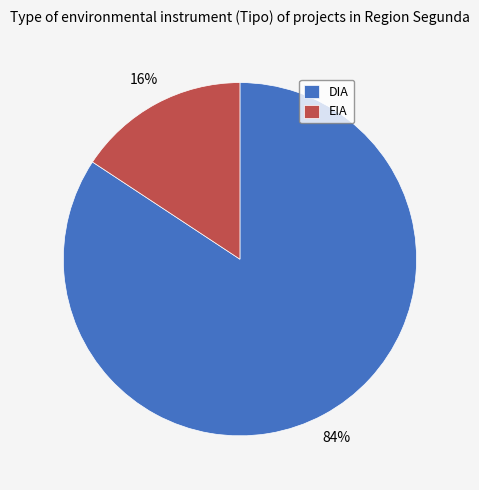

Combined, do DIA and EIA account for over 50%?

Yes